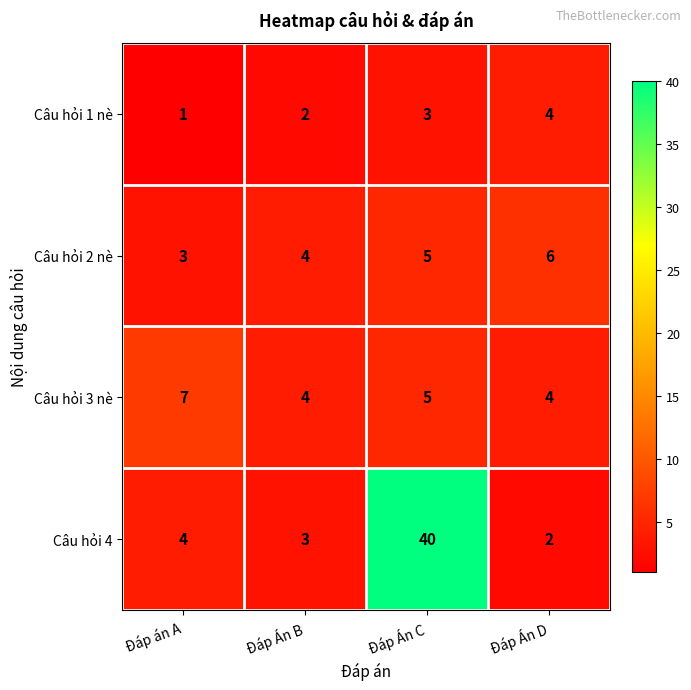

At which category is the sum across all series the highest?

Đáp Án C